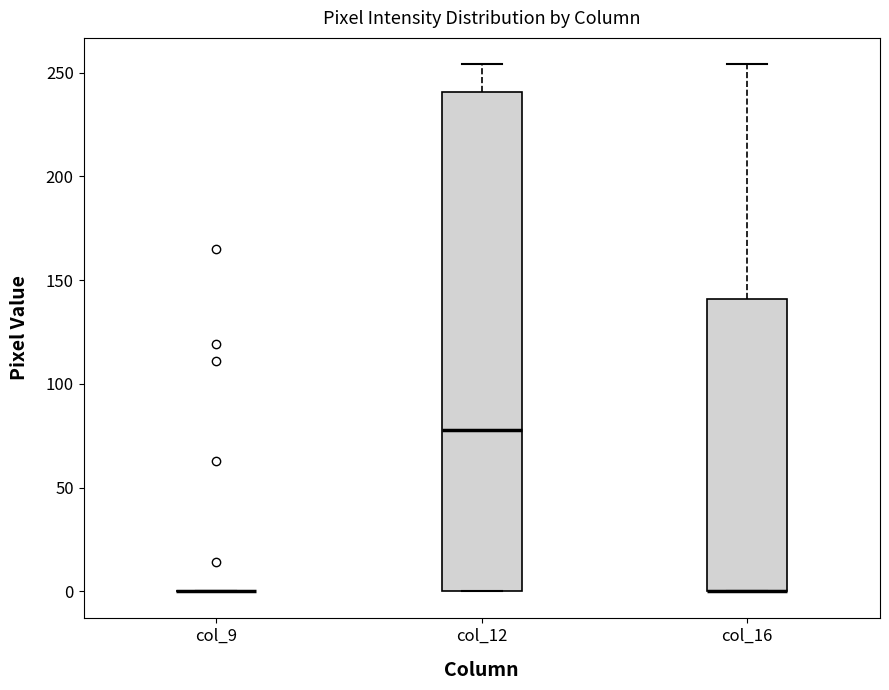

Reading left to right, read every box against the y-axis: the position of its median line, the range the box covers, and the ends of its whiskers. The values are not printed on the chart, so give them approximately, as read against the axis.

col_9: box collapsed to a line at 0, whiskers 0 to 0
col_12: median 80, box 0 to 240, whiskers 0 to 255
col_16: median 0 (drawn on the box's lower edge), box 0 to 140, whiskers 0 to 255